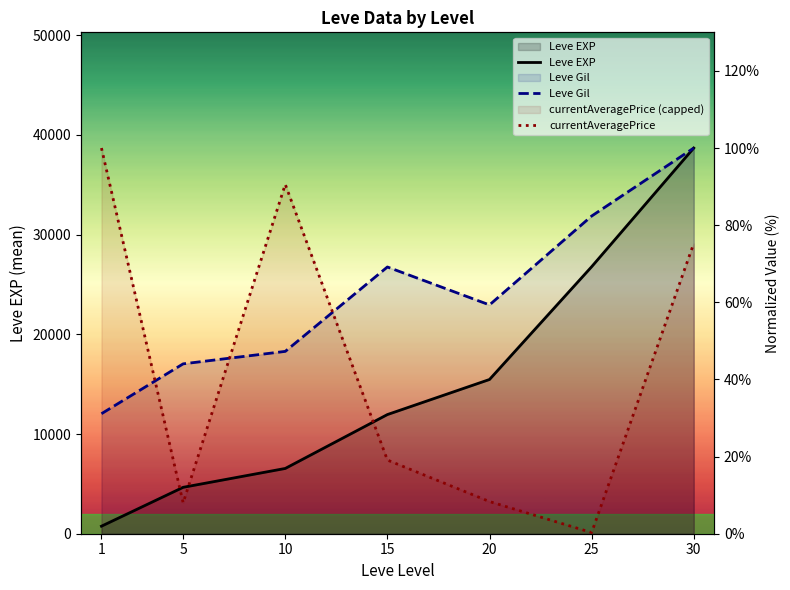

Which series has the largest range (max minus min)?

currentAveragePrice